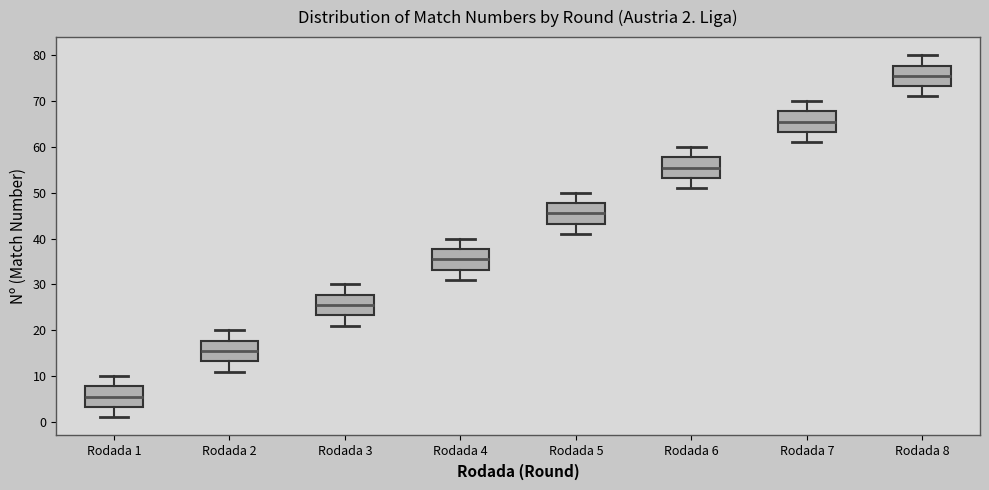

Which box has the highest median line?

Rodada 8